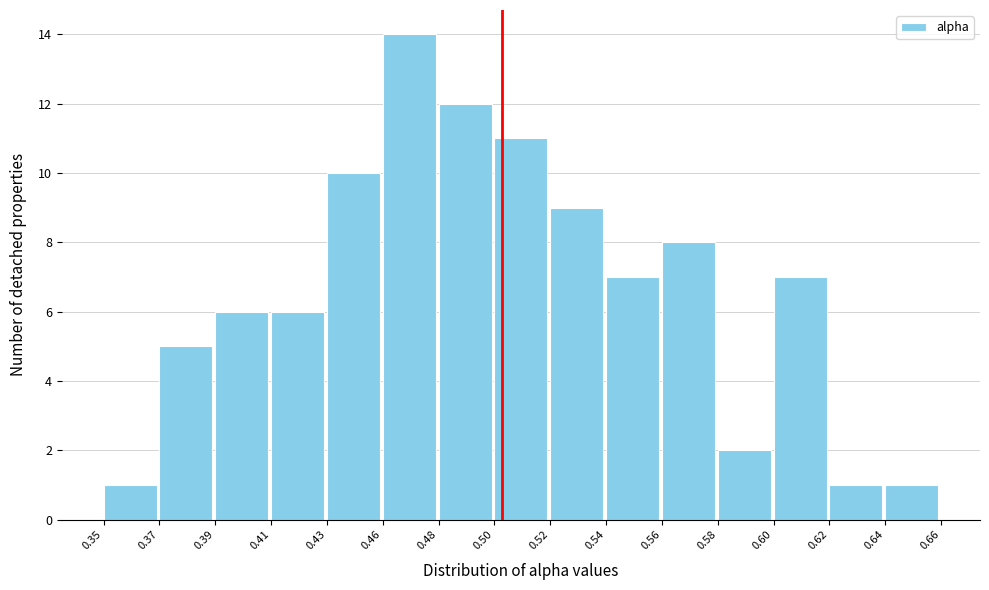

Reading right to left, transcribe all the data shown in this chart.

0.64=1	0.62=1	0.60=7	0.58=2	0.56=8	0.54=7	0.52=9	0.50=11	0.48=12	0.46=14	0.43=10	0.41=6	0.39=6	0.37=5	0.35=1